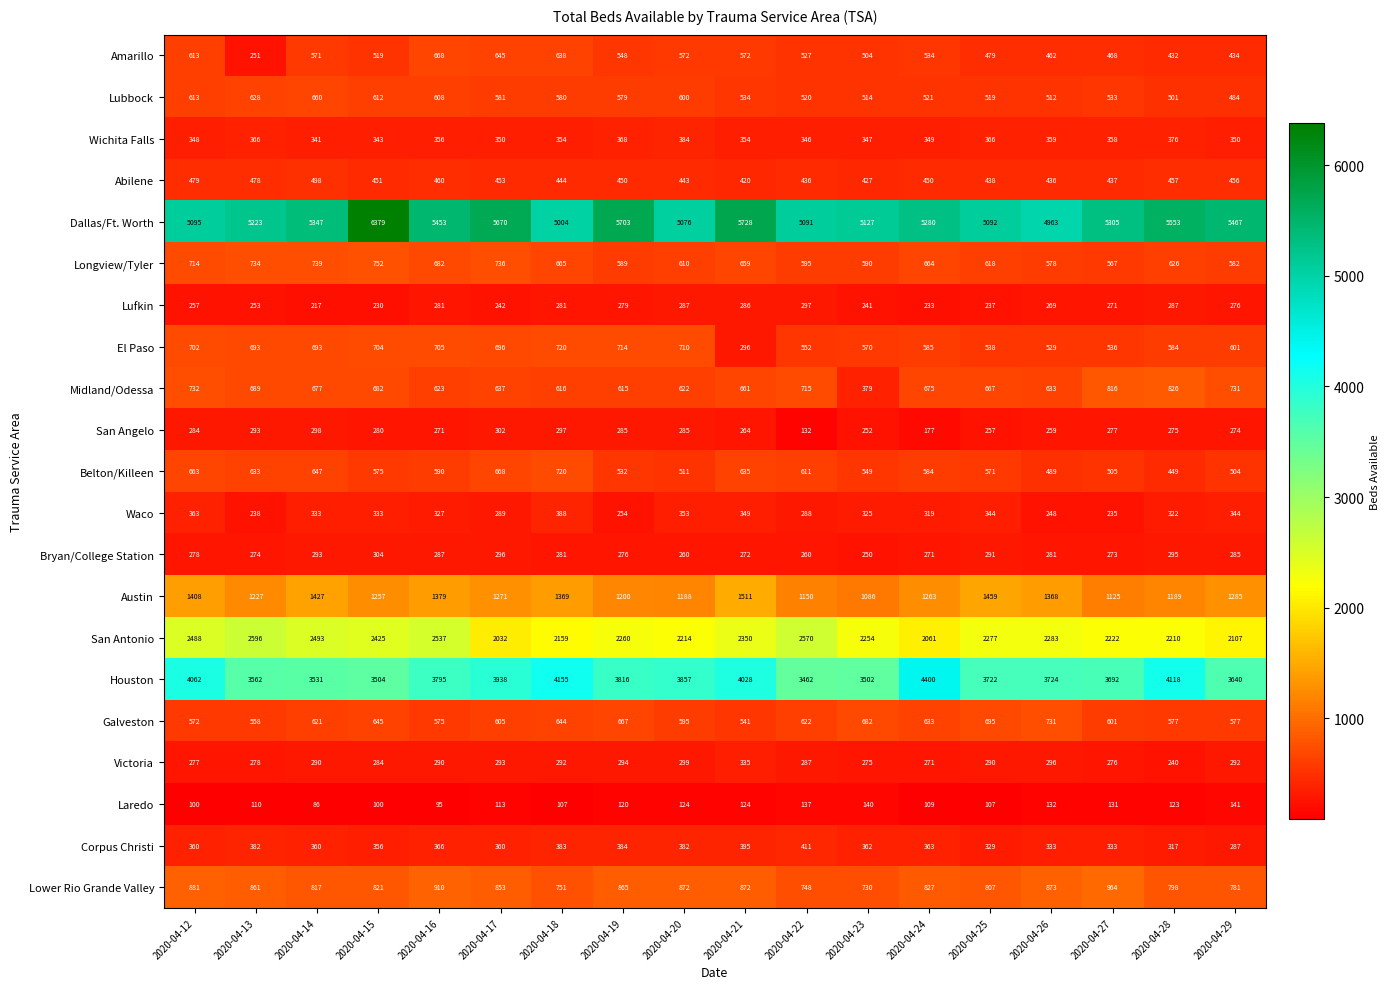

How many data points does each series have?

18